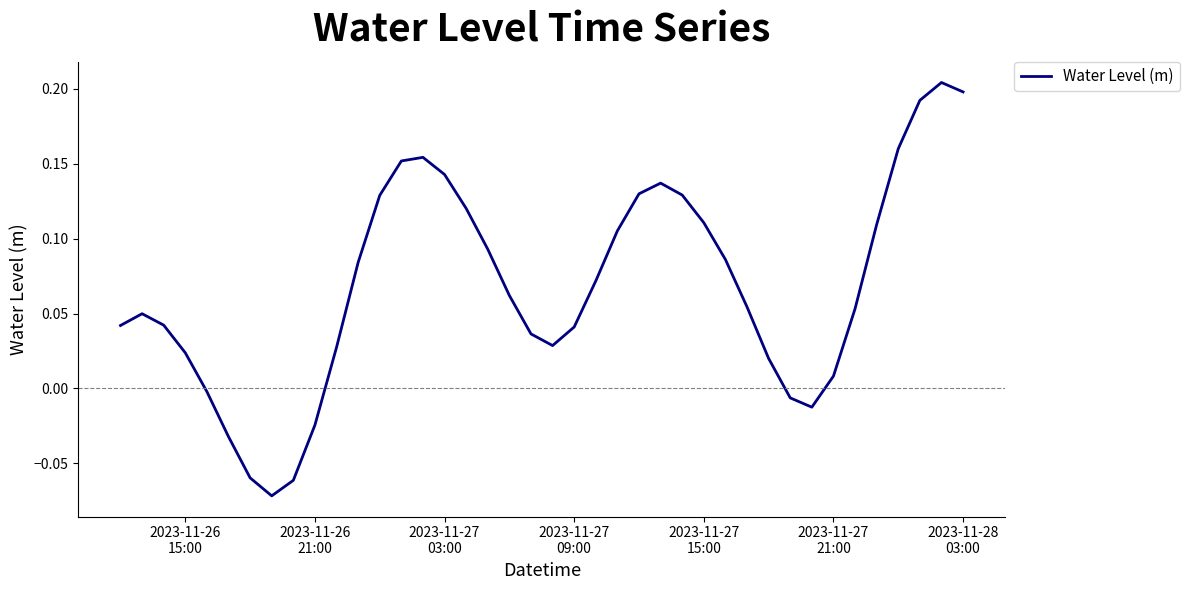

Does the chart display data point markers on the line(s)?

No